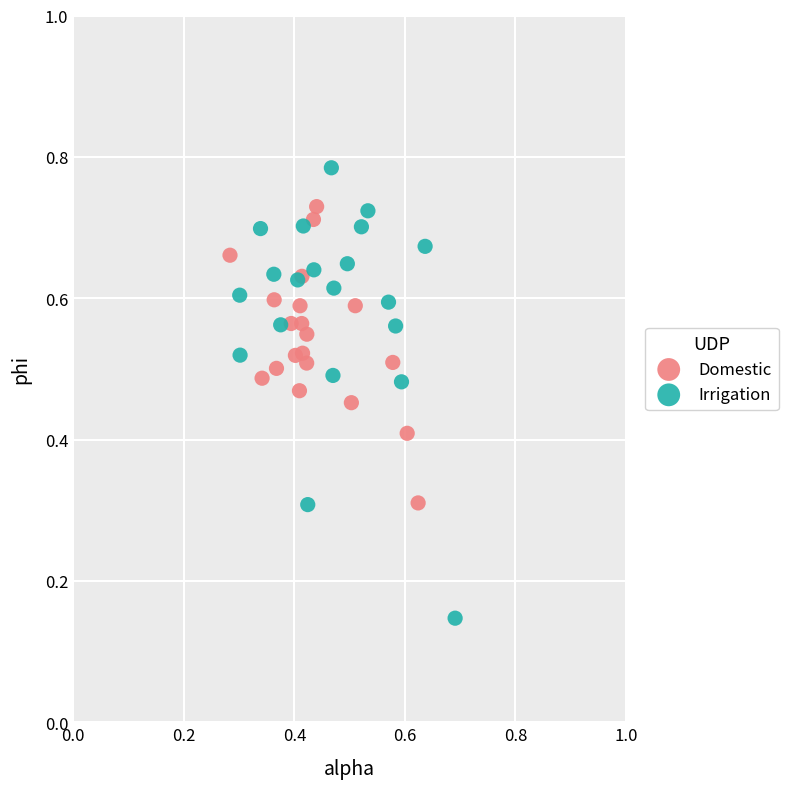

Which series reaches the maximum Y coordinate?

Irrigation